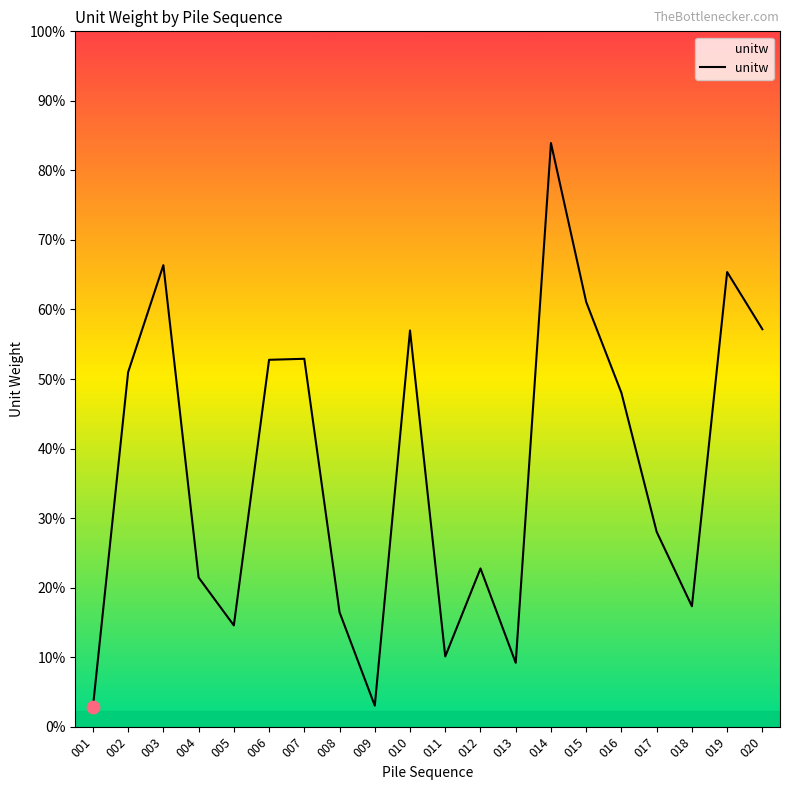

Between 009 and 002, which is larger?

002